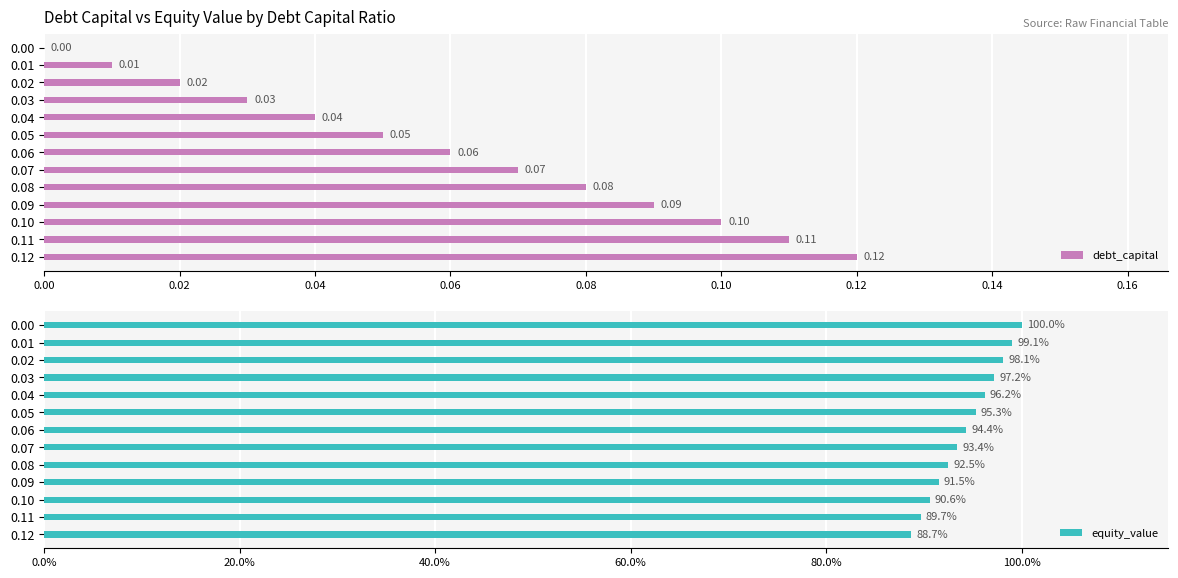

What is the approximate value of equity_value at 0.05?

95.3